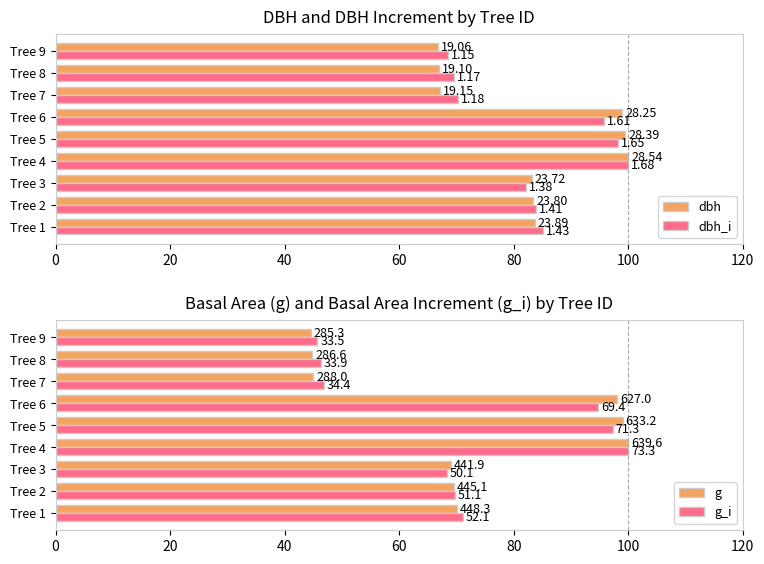

What are all the series names shown in the legend?

dbh, dbh_i, g, g_i